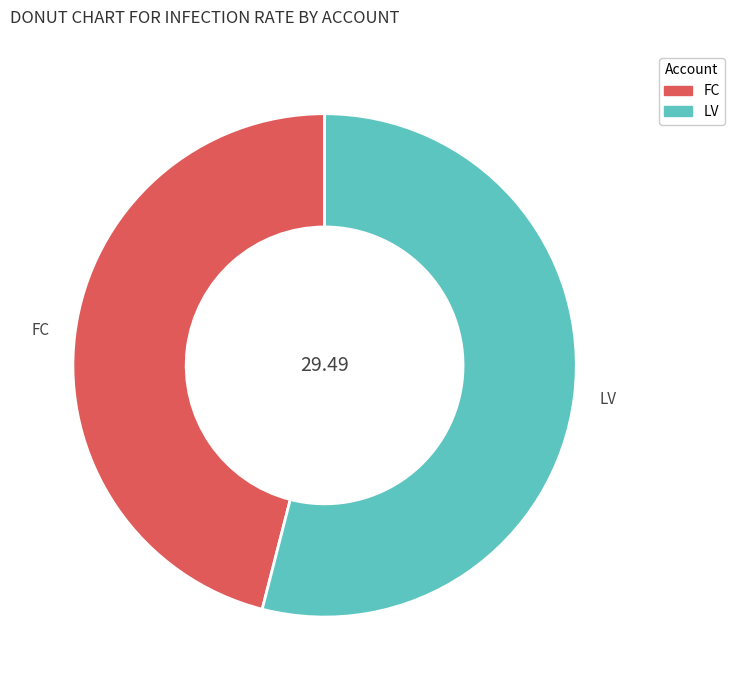

The FC slice represents 46% of the pie. True or false?

True